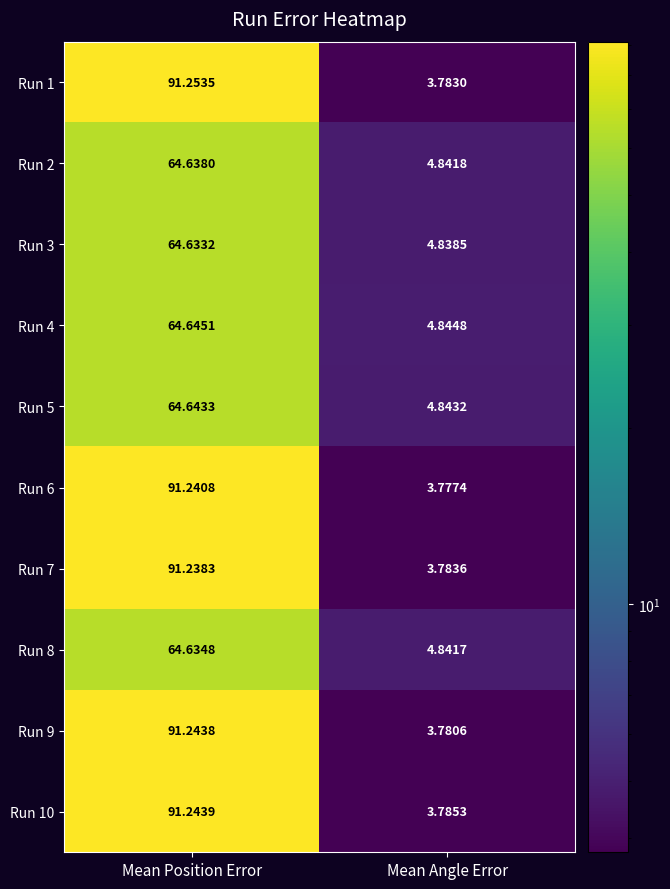

Count the number of categories in the chart.

2